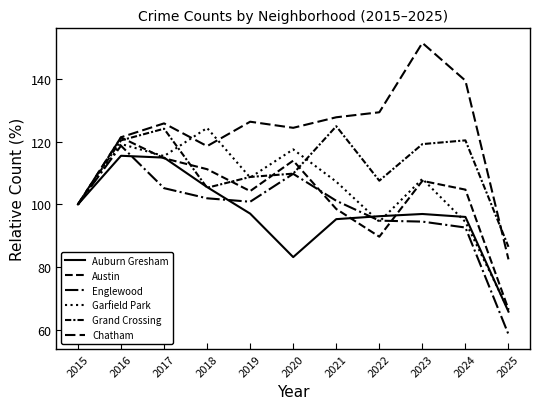

How many lines are shown in the chart?

6